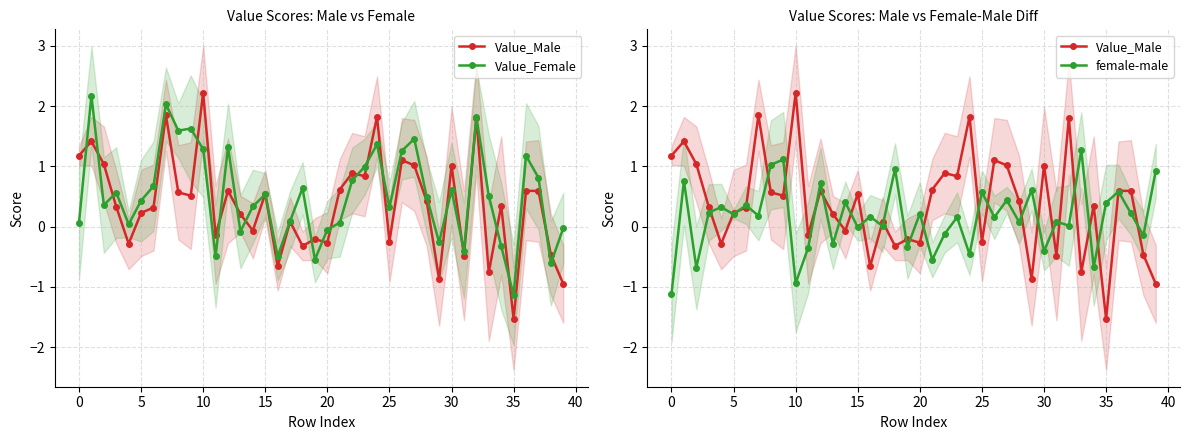

What is the difference between the maximum and minimum values in the Value_Female series?

3.3